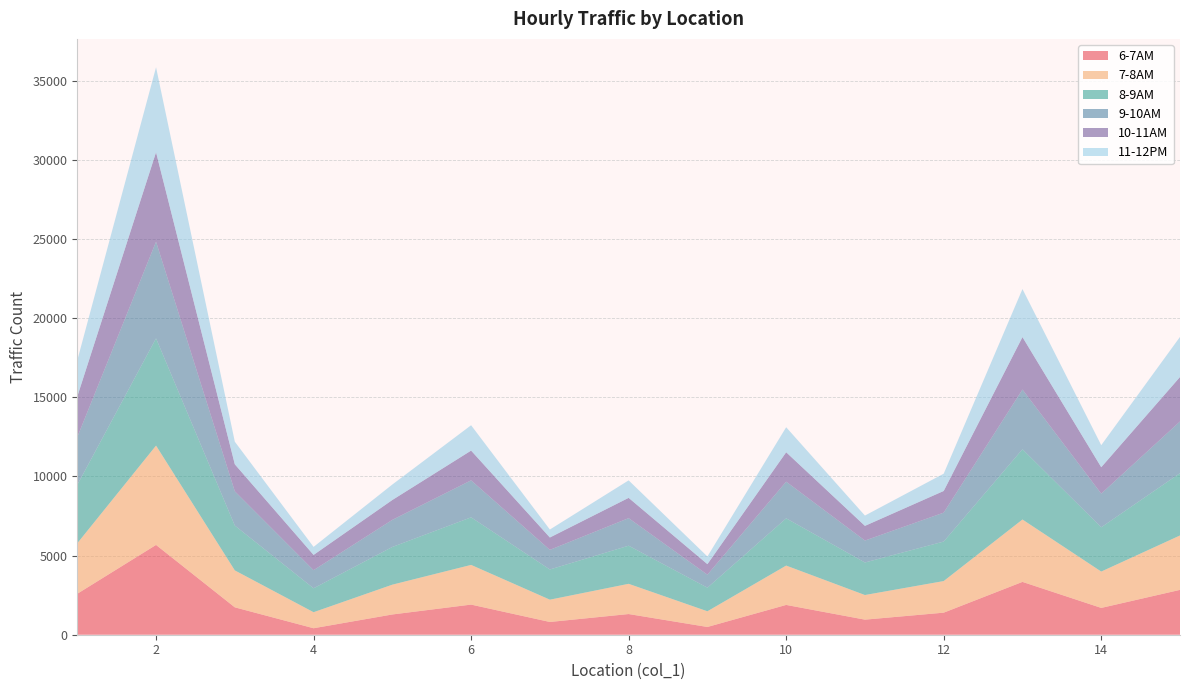

Reading left to right, list all the values displayed in this chart.

6-7AM: 2586	5672	1730	409	1279	1903	805	1306	489	1882	952	1393	3337	1693	2833
7-8AM: 3190	6276	2334	1013	1883	2507	1409	1910	992	2486	1556	1997	3941	2297	3437
8-9AM: 3689	6775	2833	1512	2382	3006	1908	2409	1491	2985	2055	2496	4440	2796	3936
9-10AM: 3020	6106	2164	1143	1713	2337	1239	1740	822	2316	1386	1827	3771	2127	3267
10-11AM: 2561	5647	1705	964	1254	1878	780	1281	663	1857	927	1368	3312	1668	2808
11-12PM: 2285	5371	1429	507	978	1602	504	1105	485	1581	651	1092	3036	1392	2532